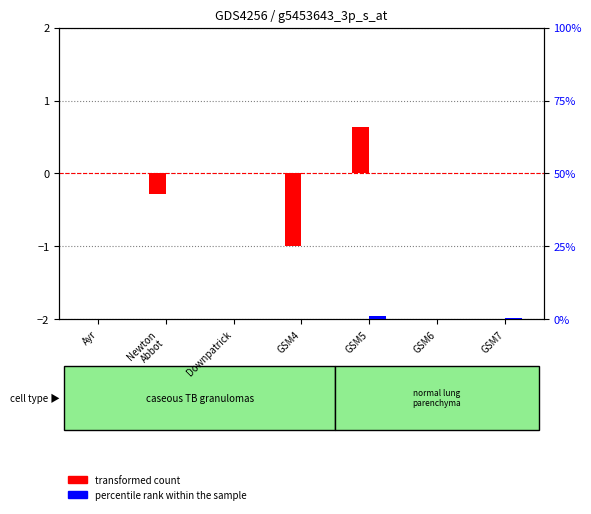

What is the label of the 7th bar from the left?

GSM7